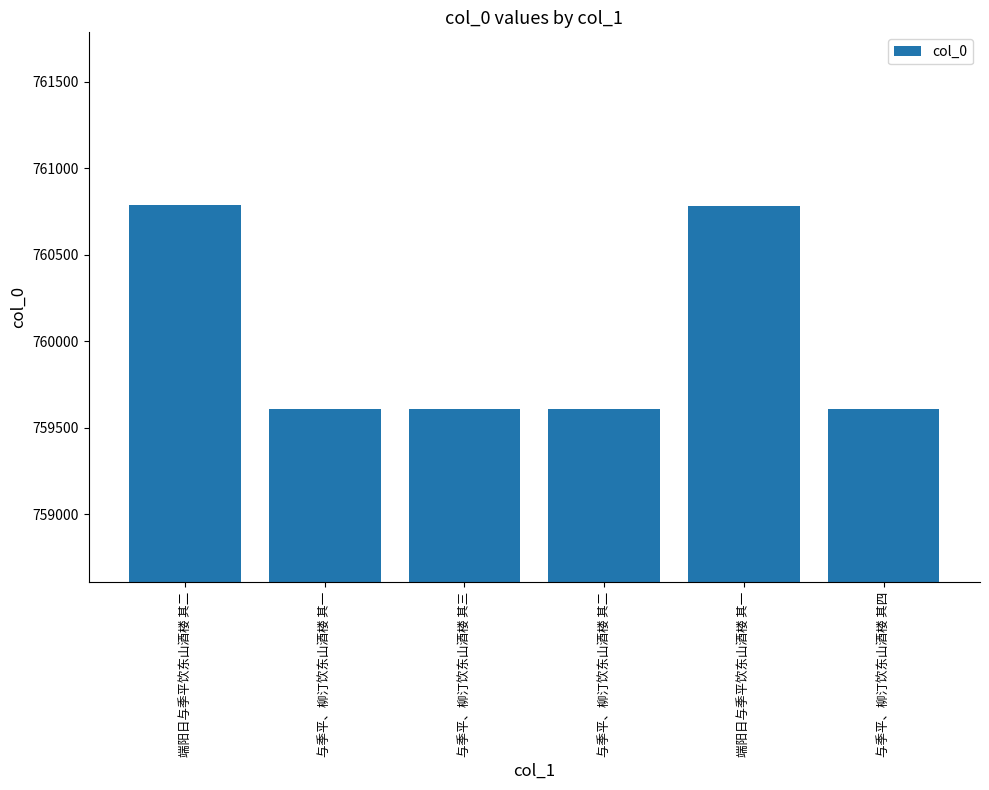

What is the value of the 2nd bar from the left?

759606